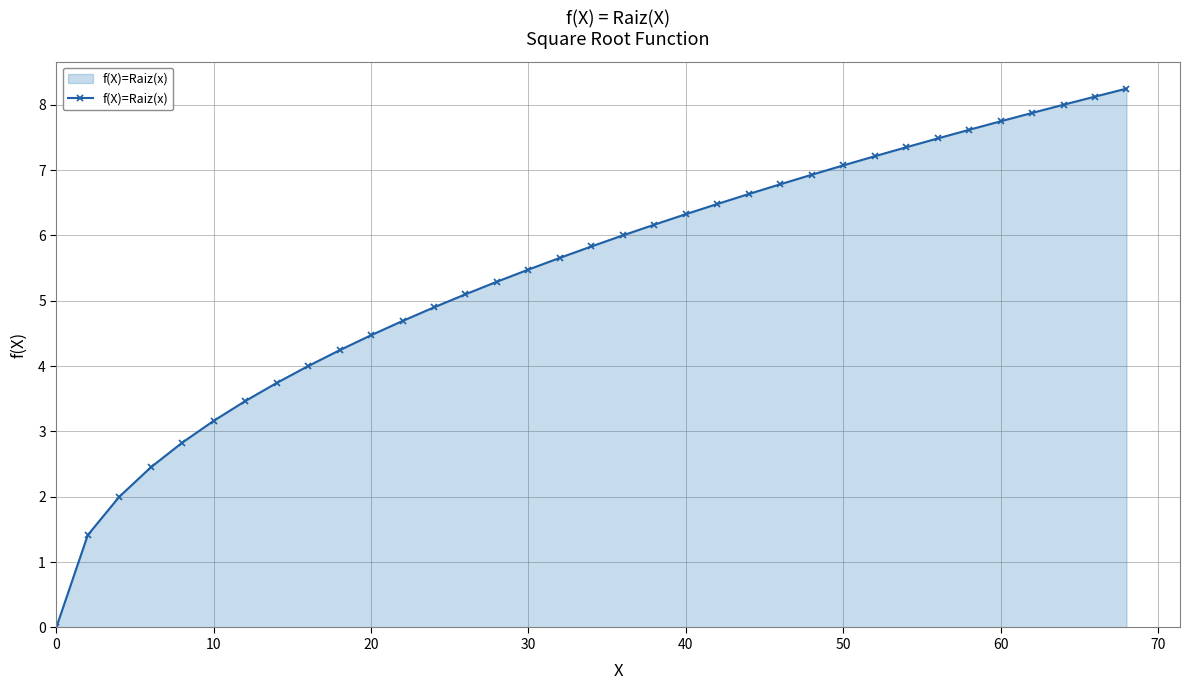

What is the greatest value displayed?

8.2